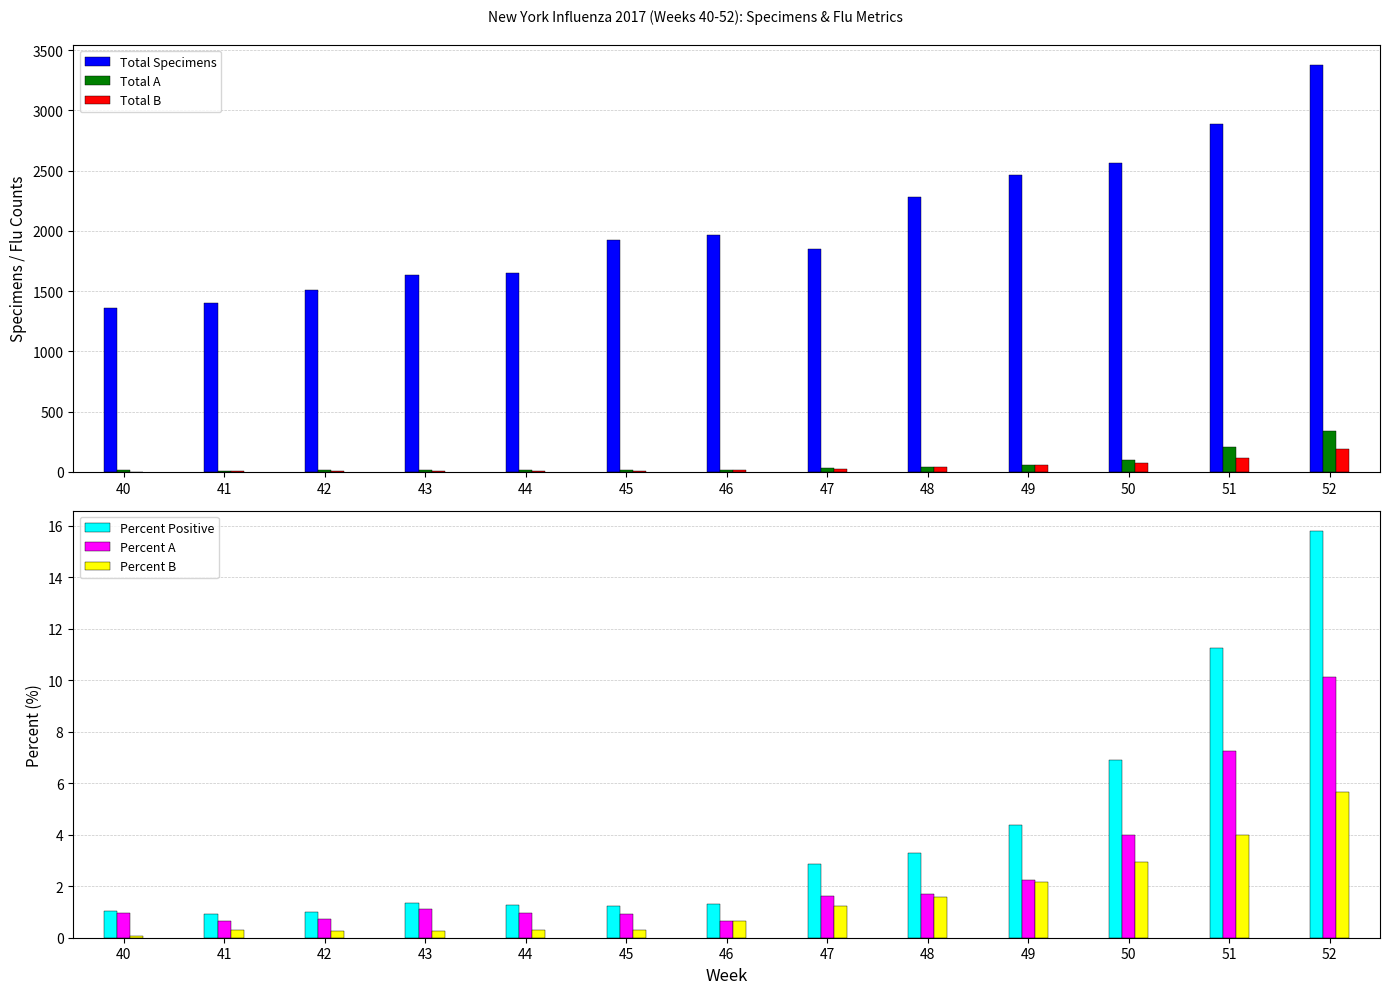

At how many categories does at least one series exceed 1445?

11